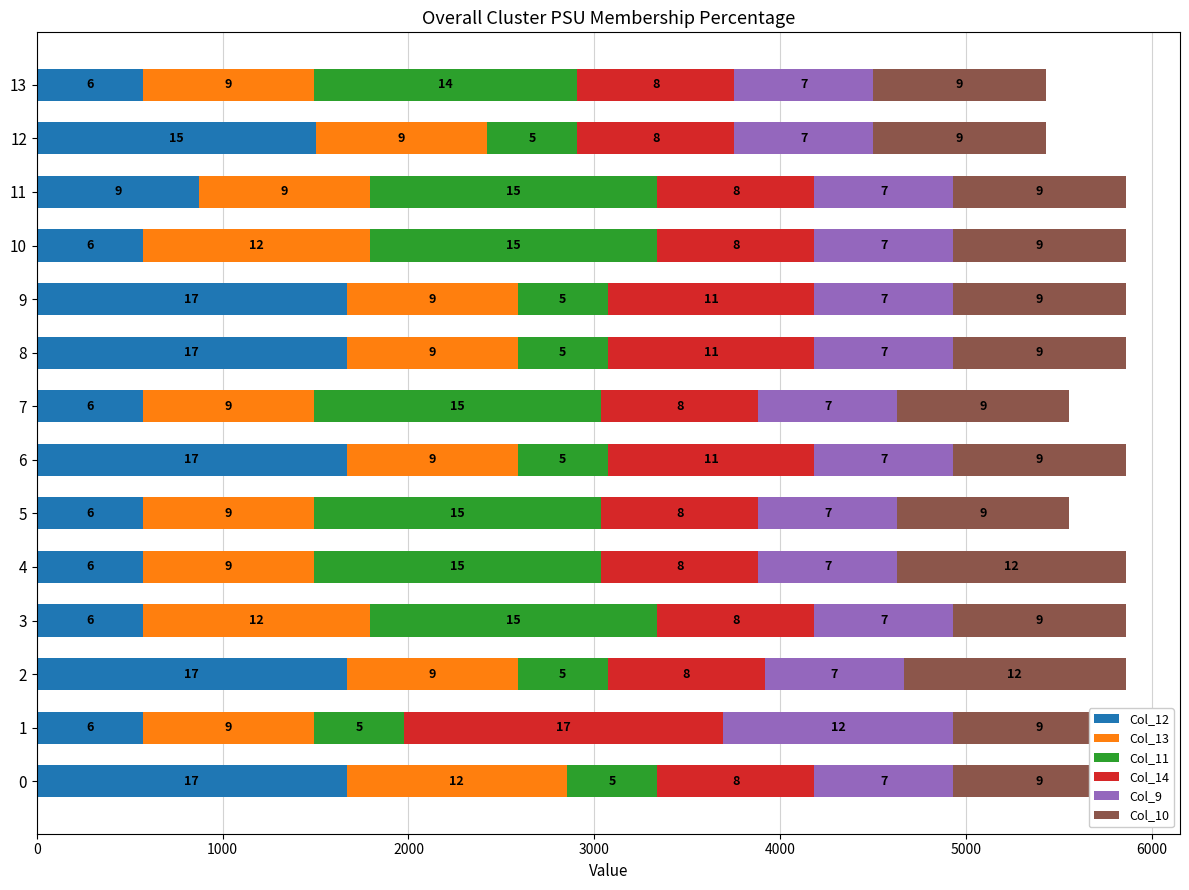

Is the value of Col_9 at 10 greater than the value of Col_14 at 3000?

No